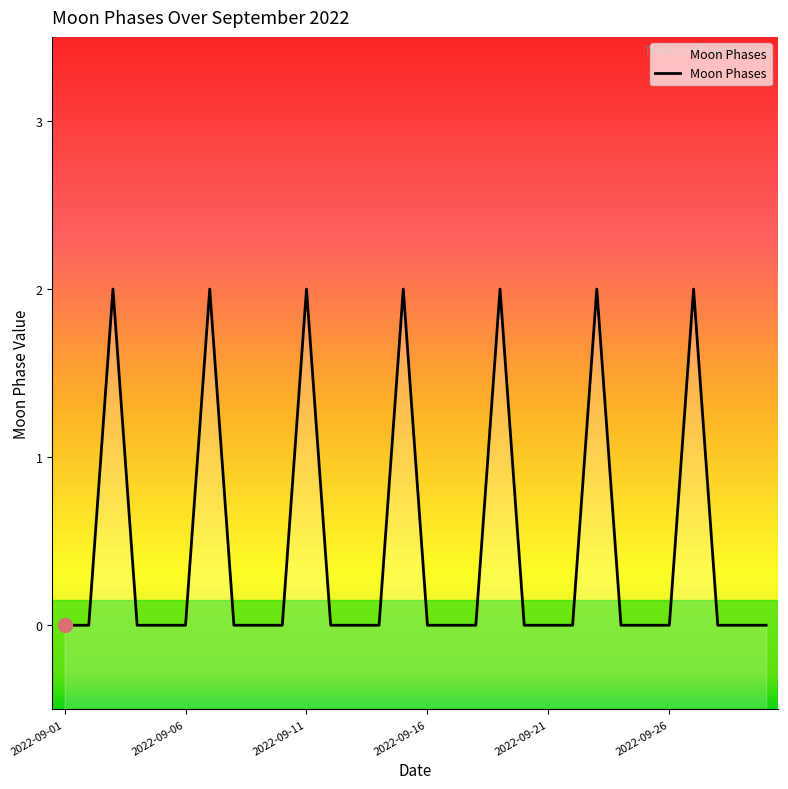

List the labels in order of value, smallest first.

2022-09-01, 2022-09-02, 2022-09-04, 2022-09-05, 2022-09-06, 2022-09-08, 2022-09-09, 2022-09-10, 2022-09-12, 2022-09-13, 2022-09-14, 2022-09-16, 2022-09-17, 2022-09-18, 2022-09-20, 2022-09-21, 2022-09-22, 2022-09-24, 2022-09-25, 2022-09-26, 2022-09-28, 2022-09-29, 2022-09-30, 2022-09-03, 2022-09-07, 2022-09-11, 2022-09-15, 2022-09-19, 2022-09-23, 2022-09-27